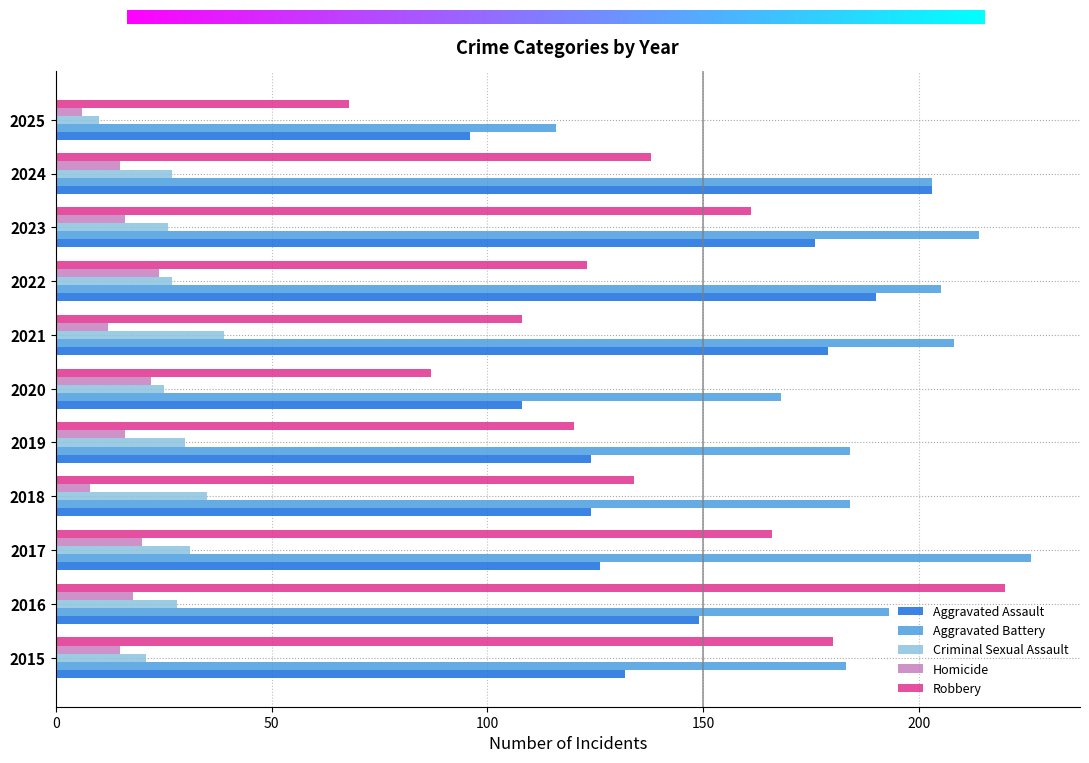

What is the difference between the highest and lowest values at 2022?

181